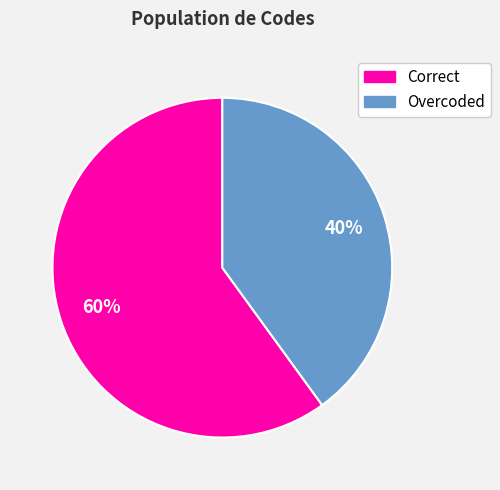

To the nearest percent, what portion does Overcoded represent?

40%